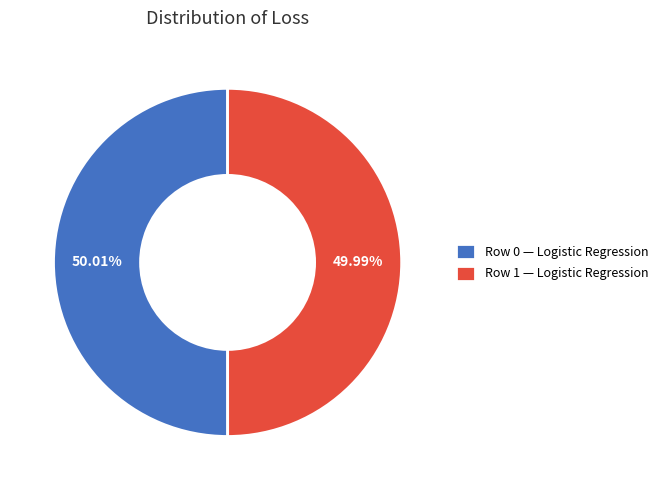

Is the sum of Row 1 — Logistic Regression and Row 0 — Logistic Regression greater than half?

Yes